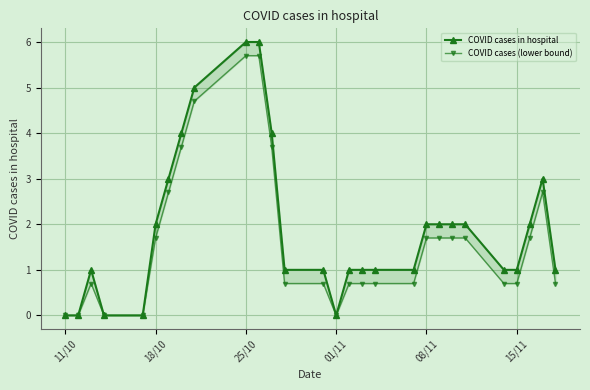

At which label is COVID cases in hospital closest to 3?

18/10